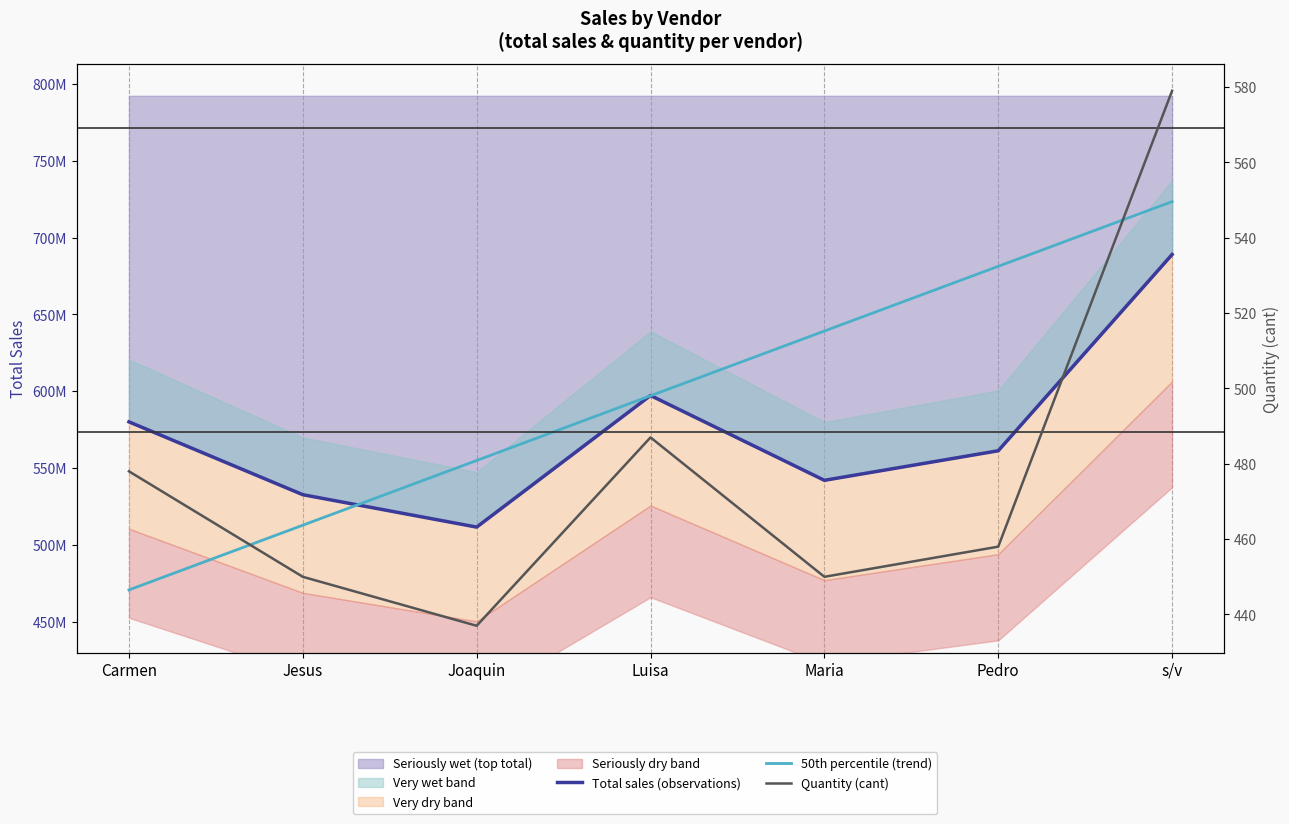

Is the value of 50th percentile (trend) at Jesus greater than the value of Quantity (cant) at Carmen?

Yes